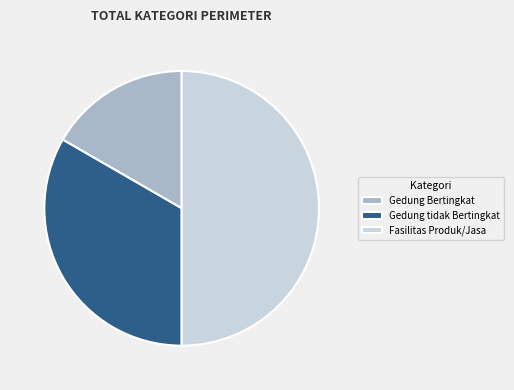

Between Gedung Bertingkat and Gedung tidak Bertingkat, which is larger?

Gedung tidak Bertingkat